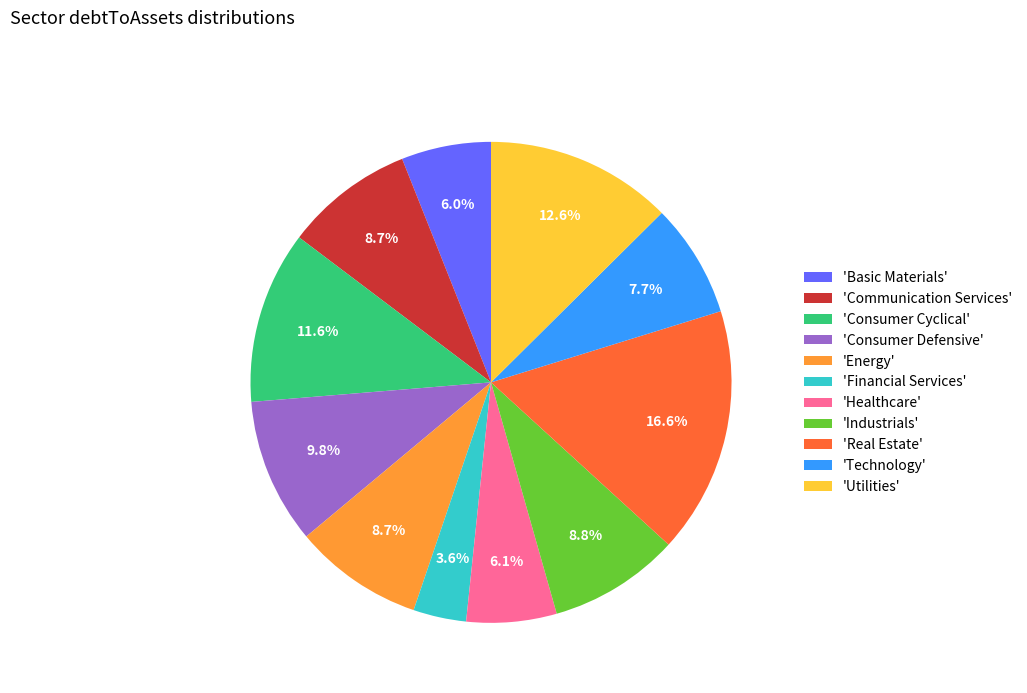

What is the largest slice in the pie chart?

'Real Estate'